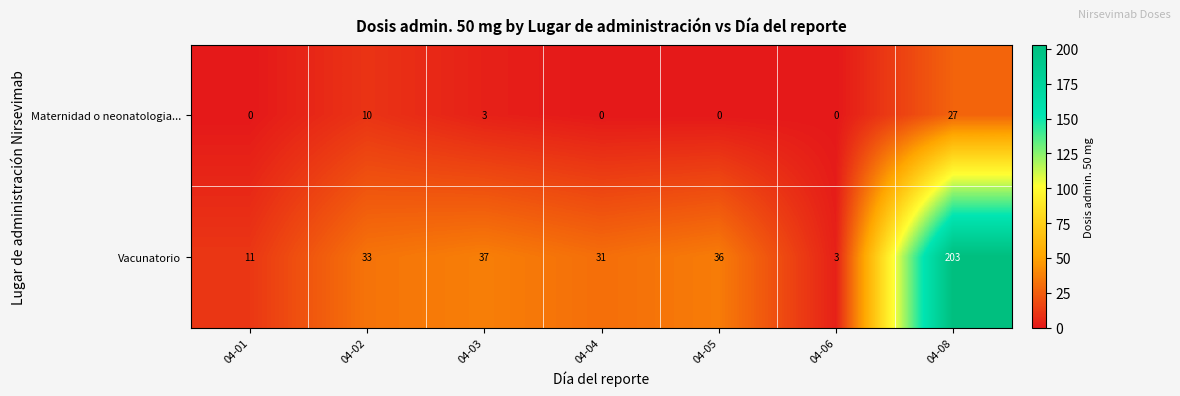

What is the difference between the second highest and second lowest values in the Maternidad o neonatologia... series?

10